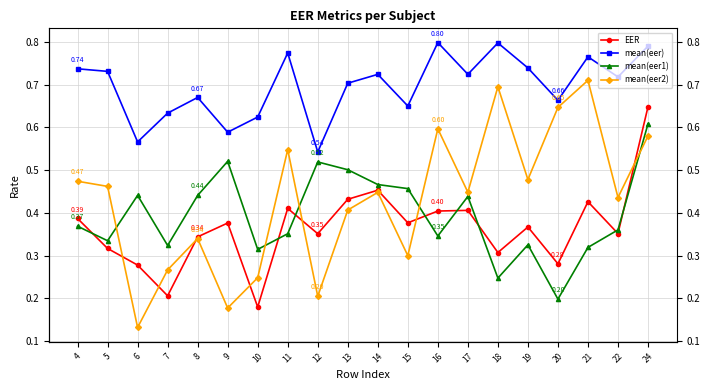

True or false: EER has a value of 0.4 at 21.

True